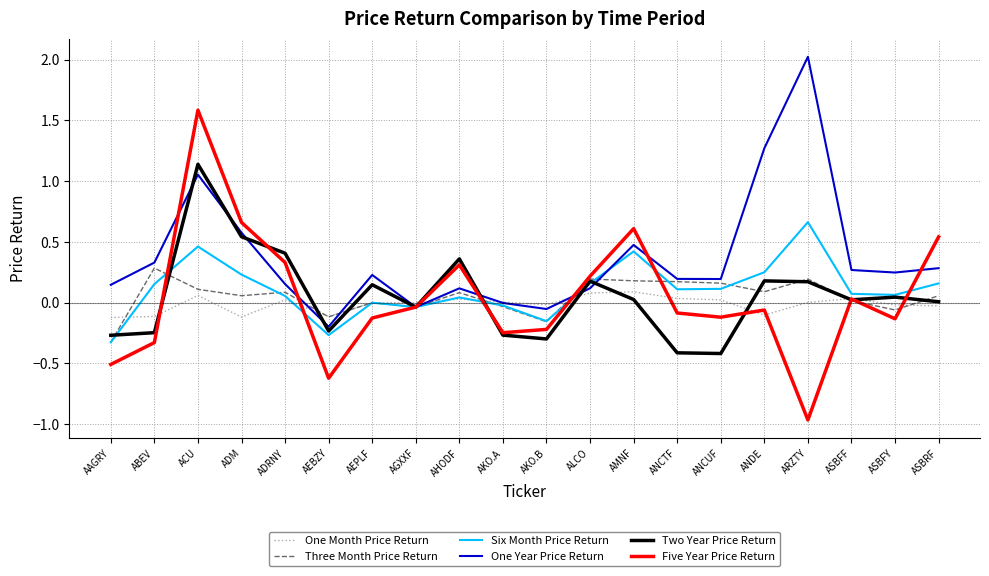

Which series has the widest spread of values?

Five Year Price Return